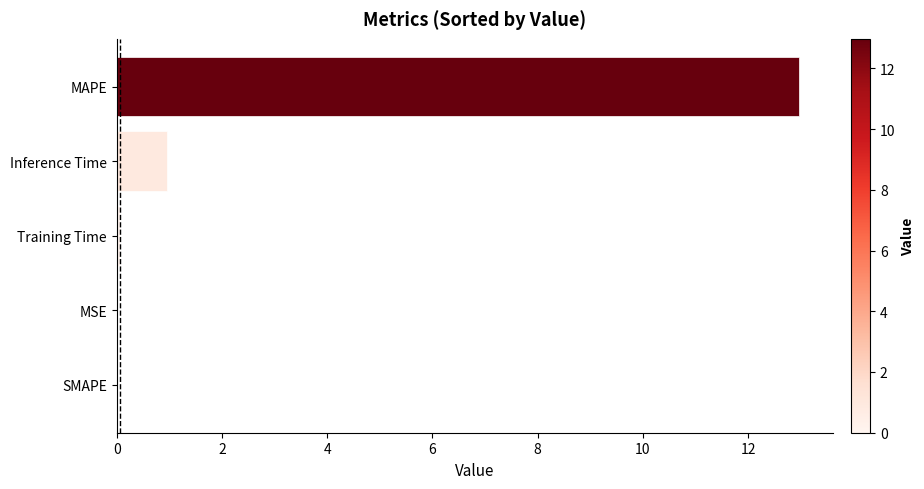

What is the change in value from SMAPE to MAPE?

+13.0